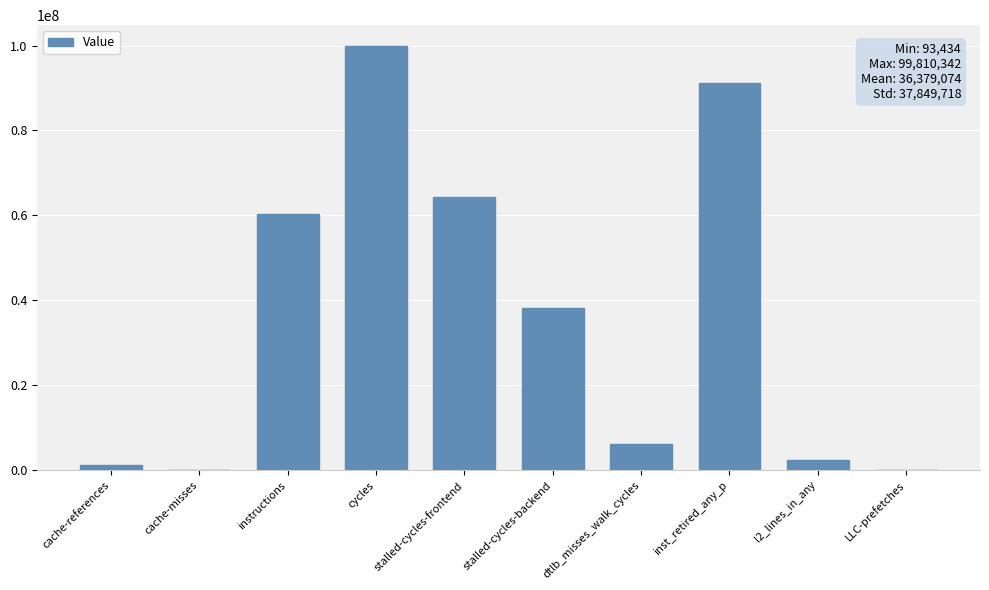

What is the sum of the values at cycles and inst_retired_any_p?

190995159